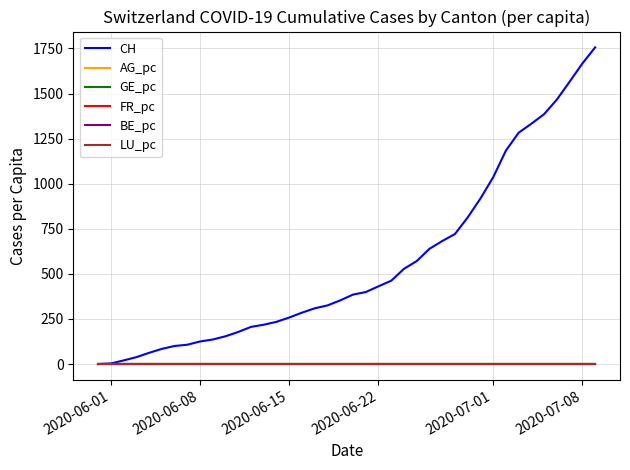

Which series has the largest range (max minus min)?

CH